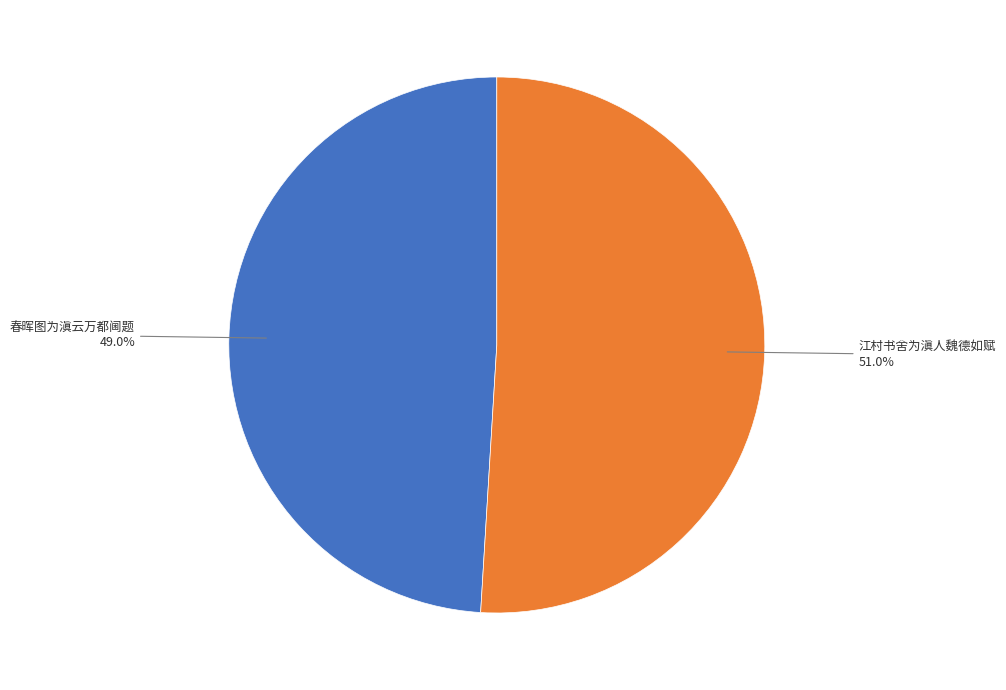

What portion of the pie excludes 春晖图为滇云万都阃题?

51.0%